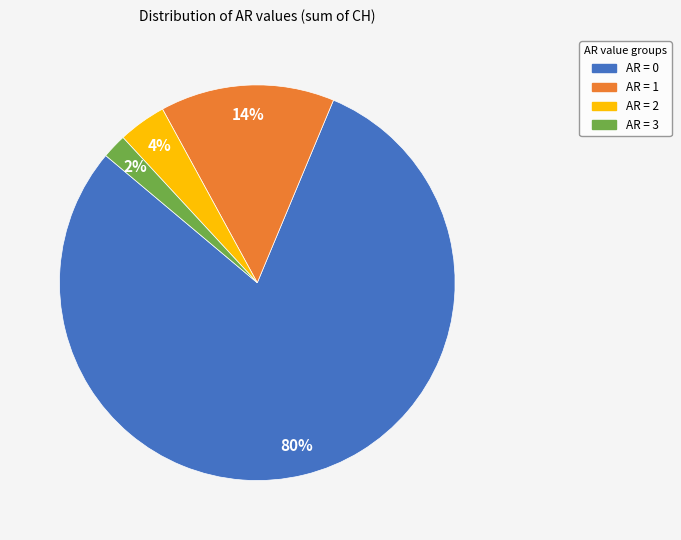

How many segments does this pie chart have?

4